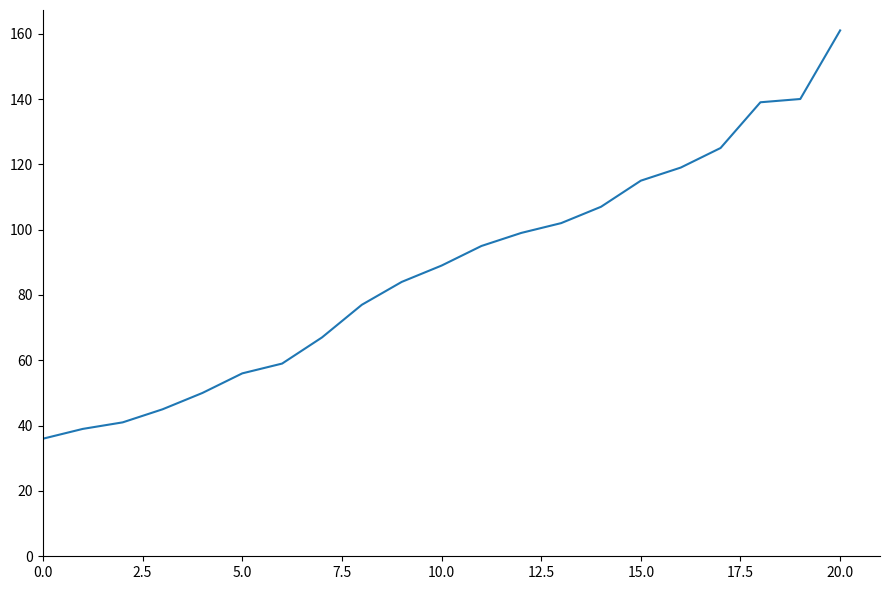

What is the difference between the maximum and minimum values?

125